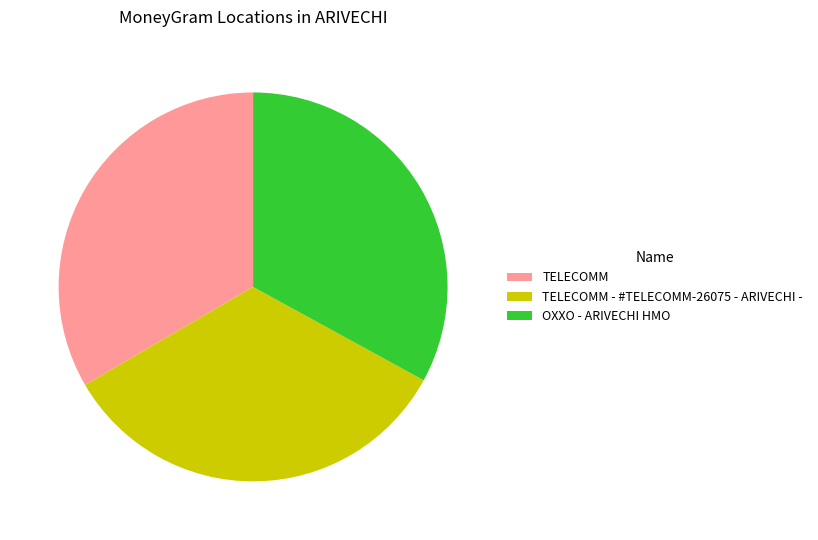

Does TELECOMM - #TELECOMM-26075 - ARIVECHI - account for over 50% of the chart?

No